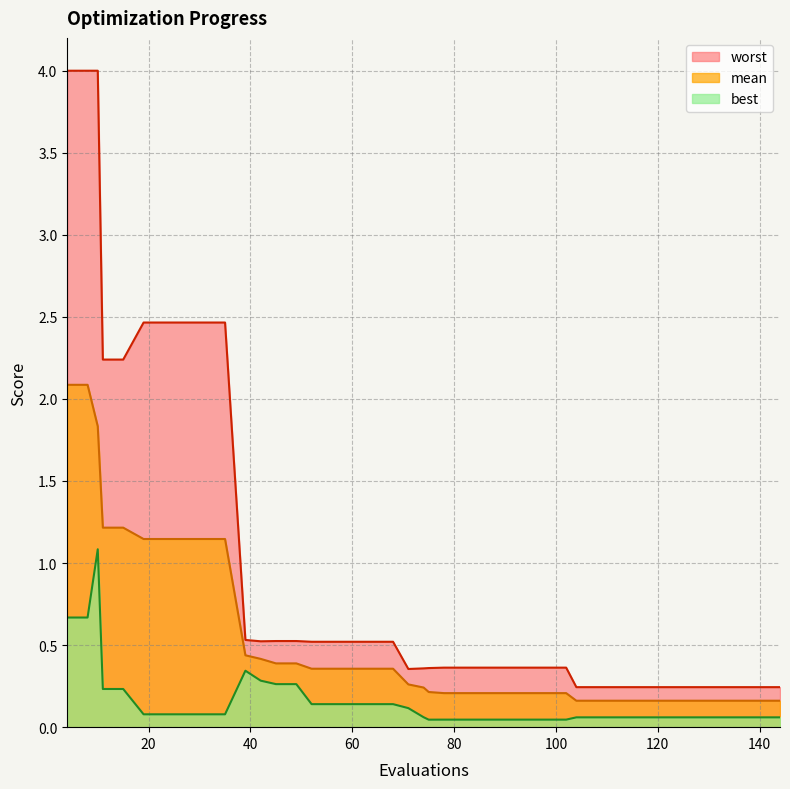

Reading right to left, what are all the values shown in this chart?

mean: 144=0.2	140=0.2	136=0.2	132=0.2	128=0.2	124=0.2	120=0.2	116=0.2	112=0.2	108=0.2	104=0.2	102=0.2	98=0.2	94=0.2	90=0.2	86=0.2	82=0.2	78=0.2	75=0.2	74=0.2	71=0.3	68=0.4	64=0.4	60=0.4	56=0.4	52=0.4	49=0.4	45=0.4	42=0.4	39=0.4	35=1.1	31=1.1	27=1.1	23=1.1	19=1.1	15=1.2	11=1.2	10=1.8	8=2.1	4=2.1
best: 144=0.1	140=0.1	136=0.1	132=0.1	128=0.1	124=0.1	120=0.1	116=0.1	112=0.1	108=0.1	104=0.1	102=0.0	98=0.0	94=0.0	90=0.0	86=0.0	82=0.0	78=0.0	75=0.0	74=0.1	71=0.1	68=0.1	64=0.1	60=0.1	56=0.1	52=0.1	49=0.3	45=0.3	42=0.3	39=0.3	35=0.1	31=0.1	27=0.1	23=0.1	19=0.1	15=0.2	11=0.2	10=1.1	8=0.7	4=0.7
worst: 144=0.2	140=0.2	136=0.2	132=0.2	128=0.2	124=0.2	120=0.2	116=0.2	112=0.2	108=0.2	104=0.2	102=0.4	98=0.4	94=0.4	90=0.4	86=0.4	82=0.4	78=0.4	75=0.4	74=0.4	71=0.4	68=0.5	64=0.5	60=0.5	56=0.5	52=0.5	49=0.5	45=0.5	42=0.5	39=0.5	35=2.5	31=2.5	27=2.5	23=2.5	19=2.5	15=2.2	11=2.2	10=4.0	8=4.0	4=4.0